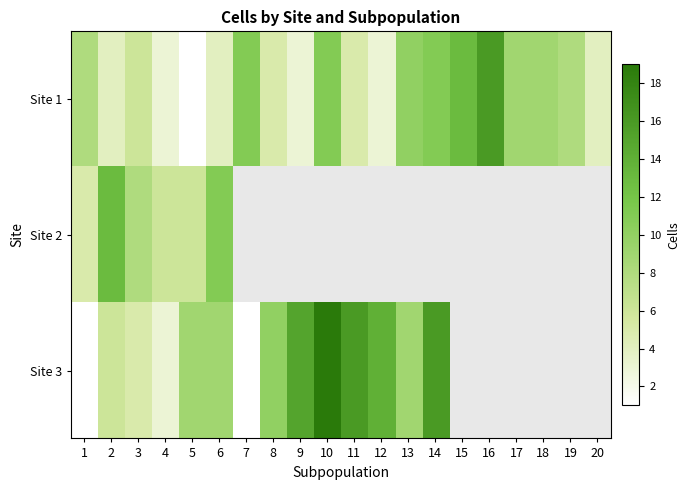

Between 14 and 8, which is larger?

14